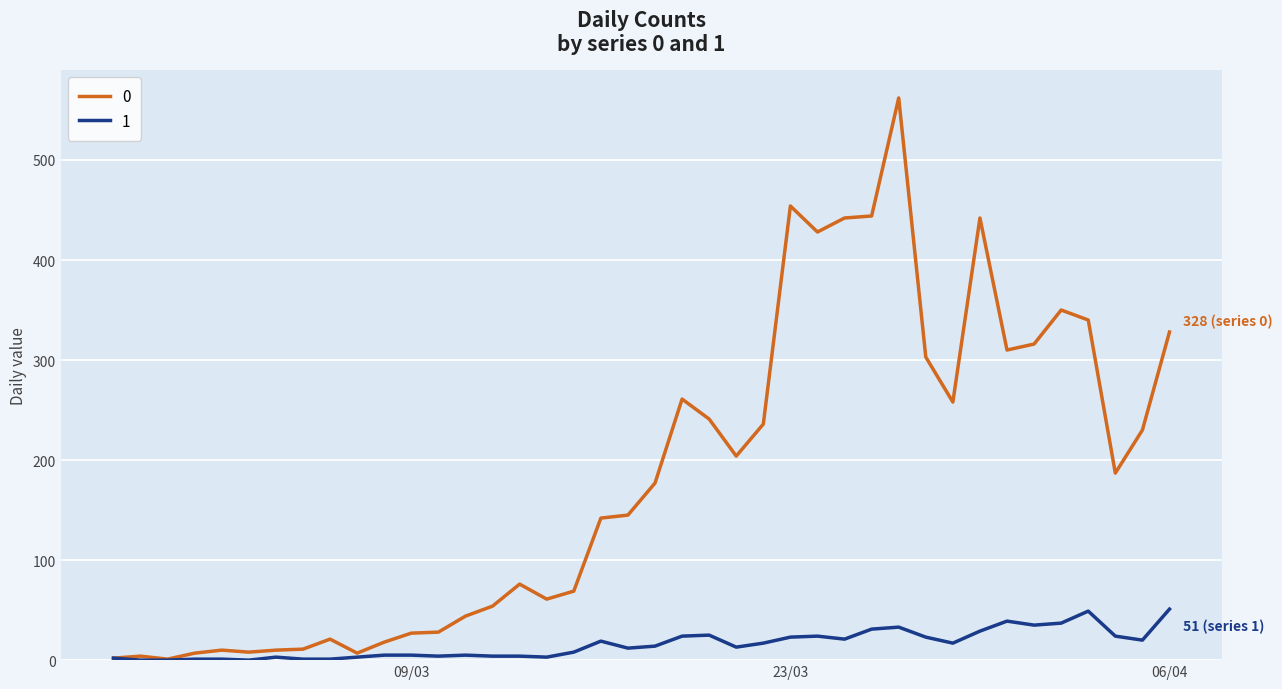

List the series in order of their overall mean, lowest first.

1, 0